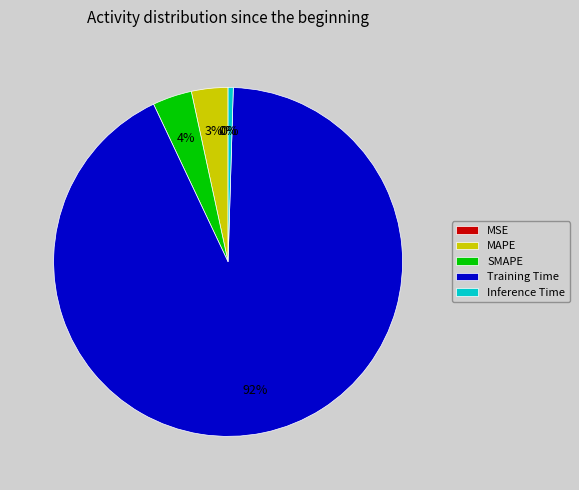

To the nearest percent, what is the combined percentage of SMAPE and MAPE?

7%